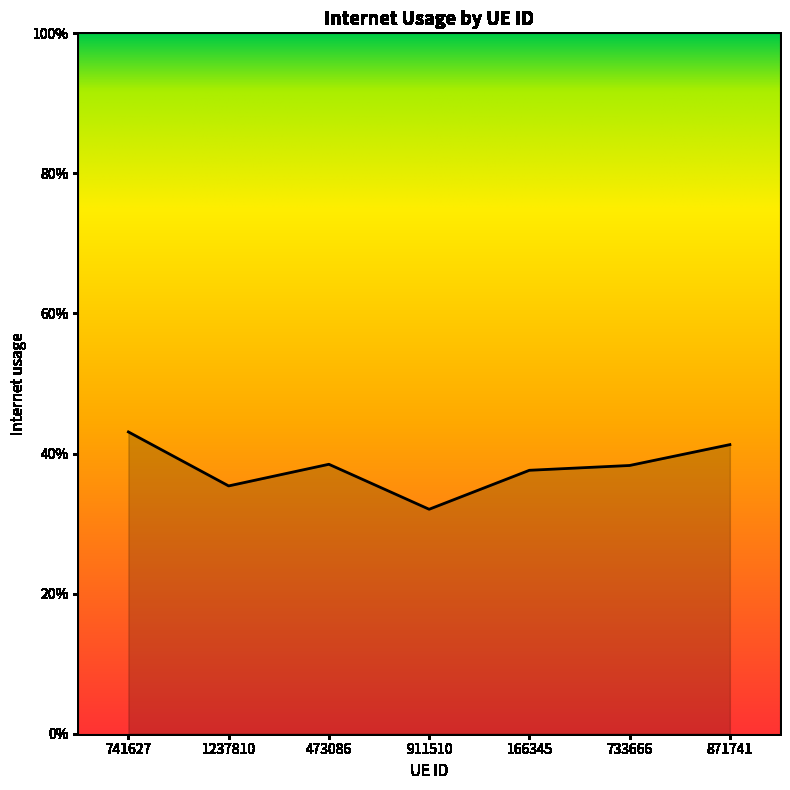

What is the label of the 6th point from the right?

1237810